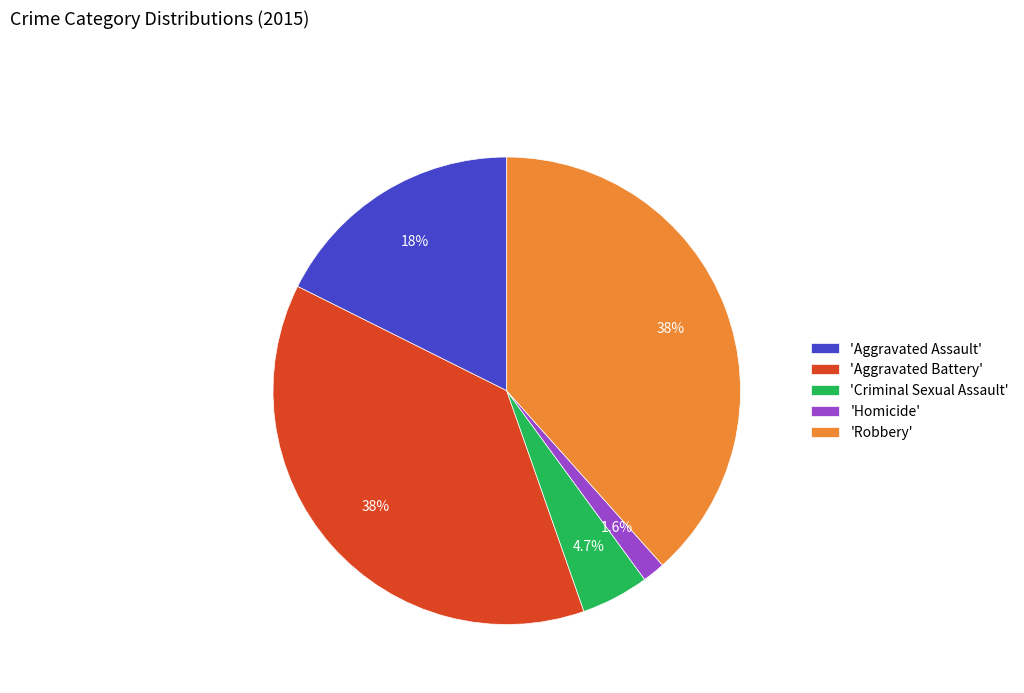

Which slice is the smallest?

'Homicide'